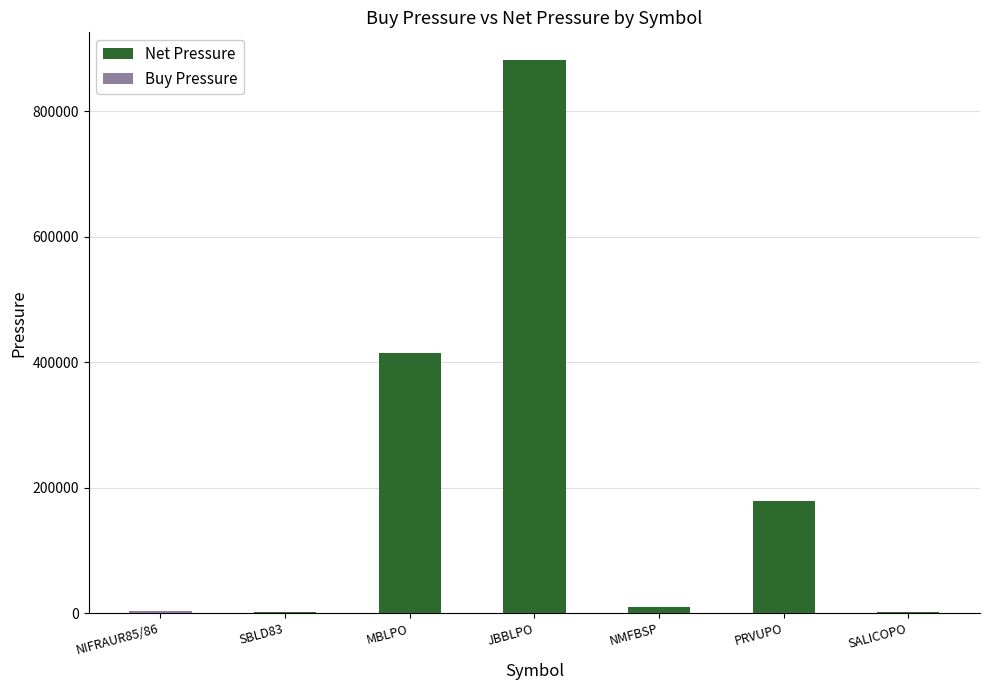

What is the label of the 5th bar from the right?

MBLPO